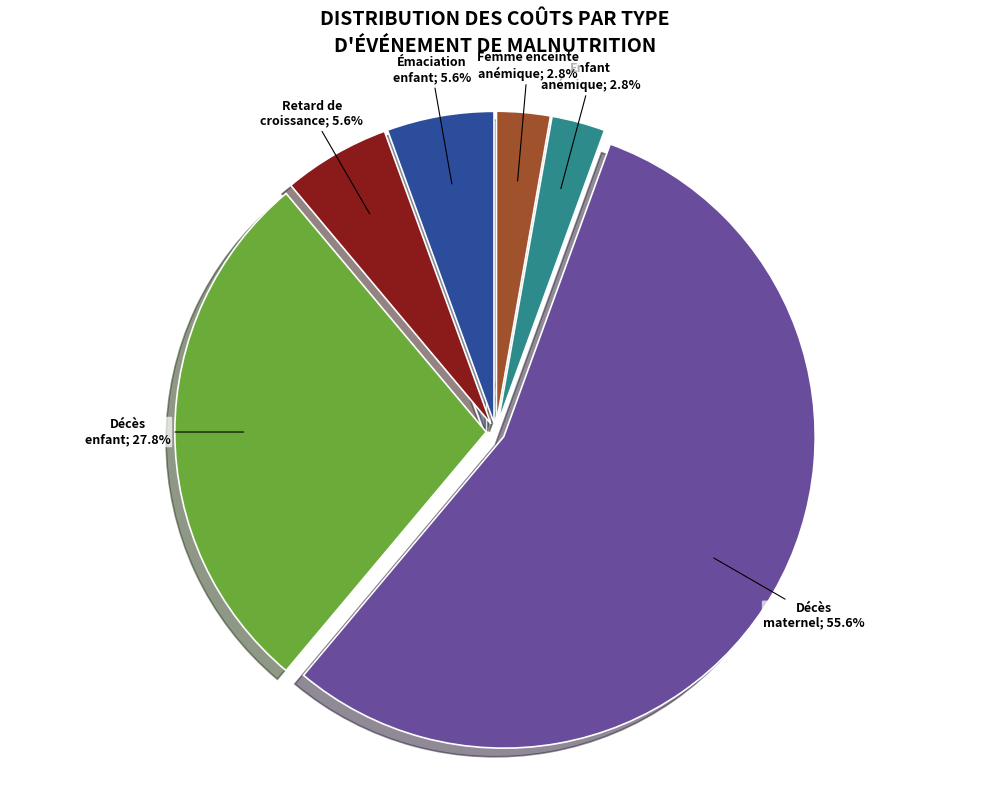

Does any single category account for the majority?

Yes